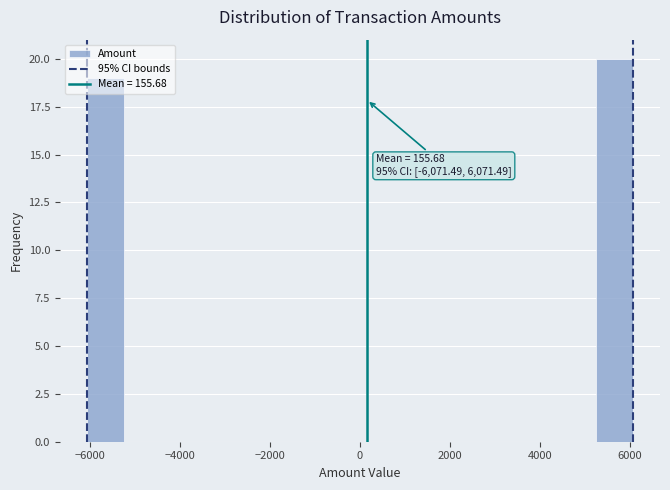

Which range on the x-axis has the tallest bar?

5200 to 6000